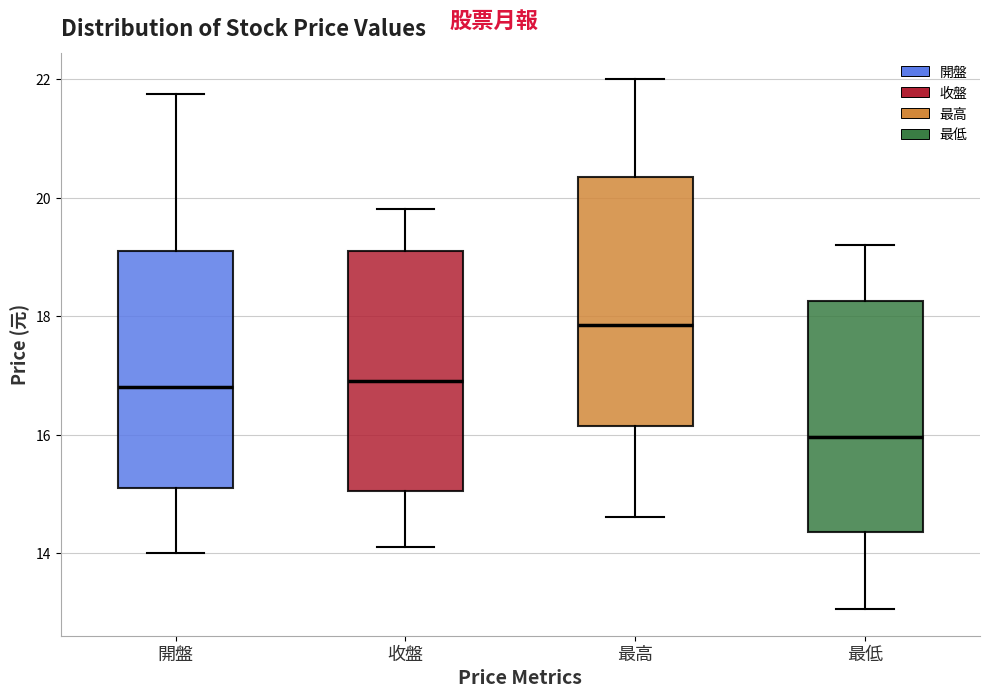

Which box's median line is the lowest?

最低